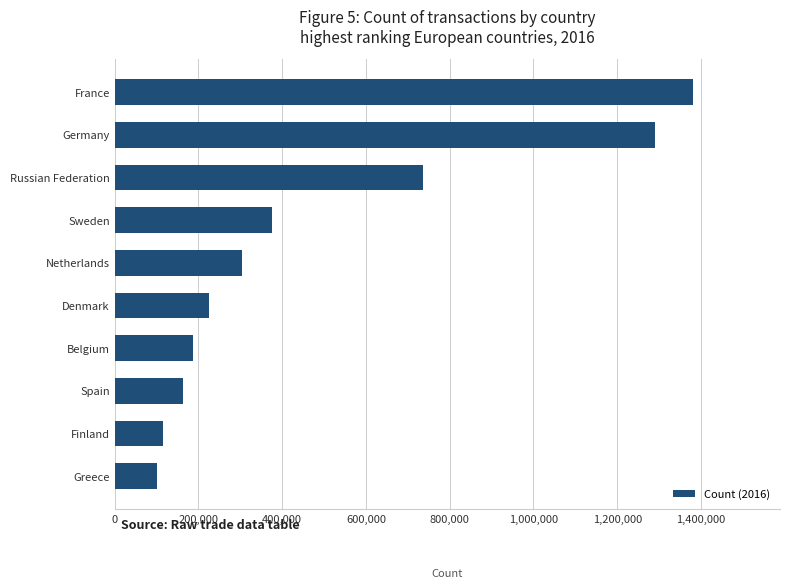

The value at Russian Federation is 439972. True or false?

False